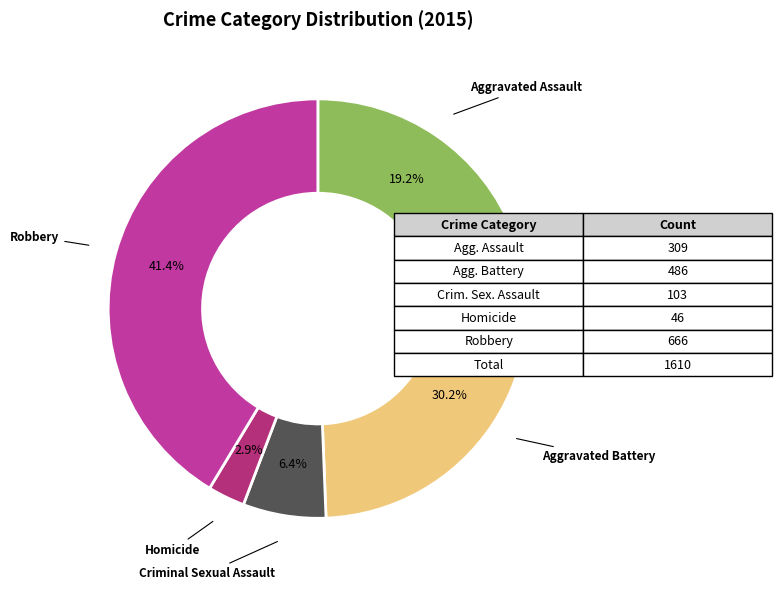

Does any single category account for the majority?

No